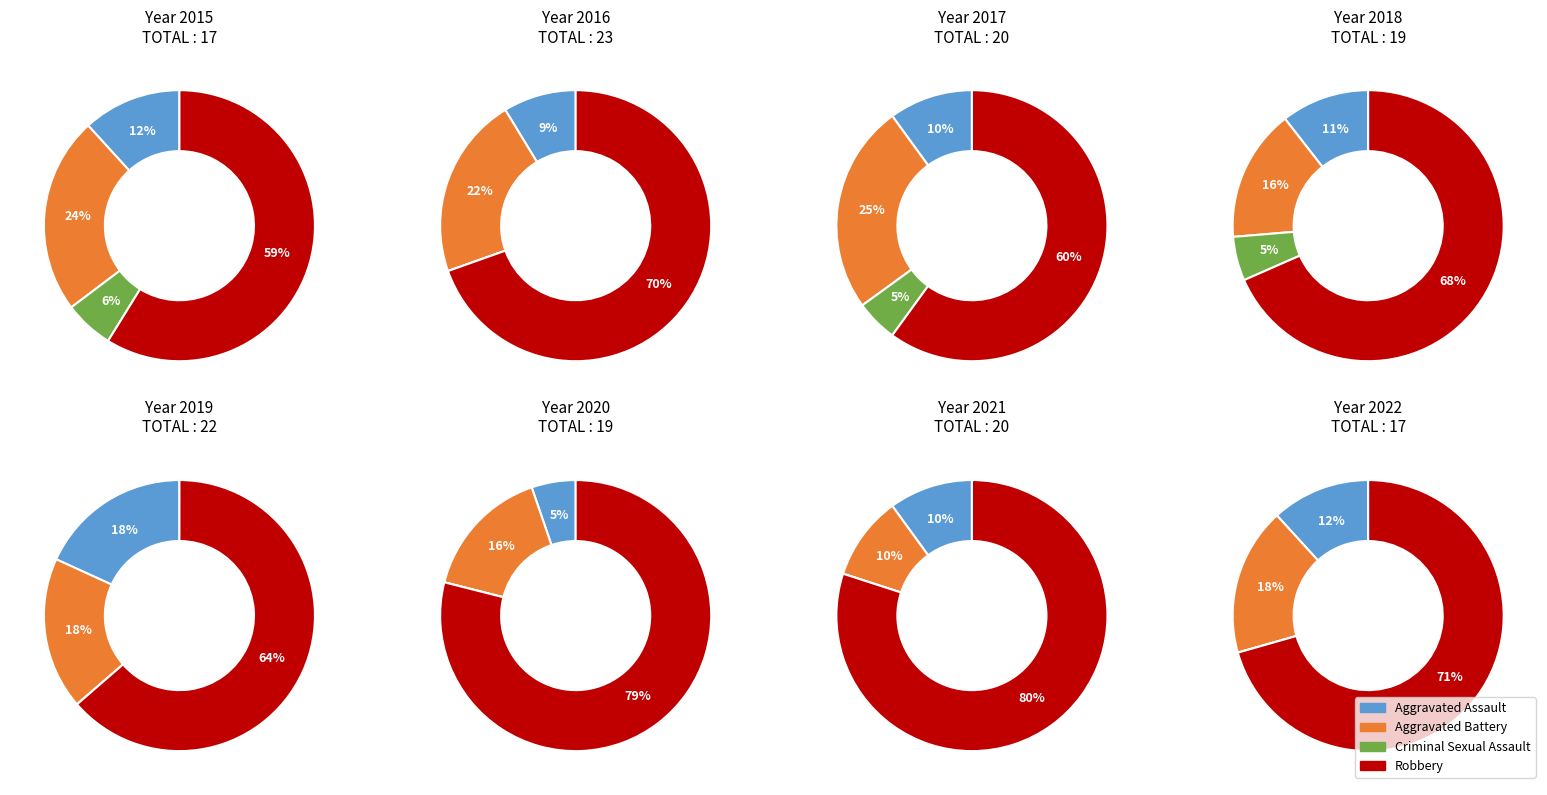

The Criminal Sexual Assault slice represents 18% of the pie. True or false?

False